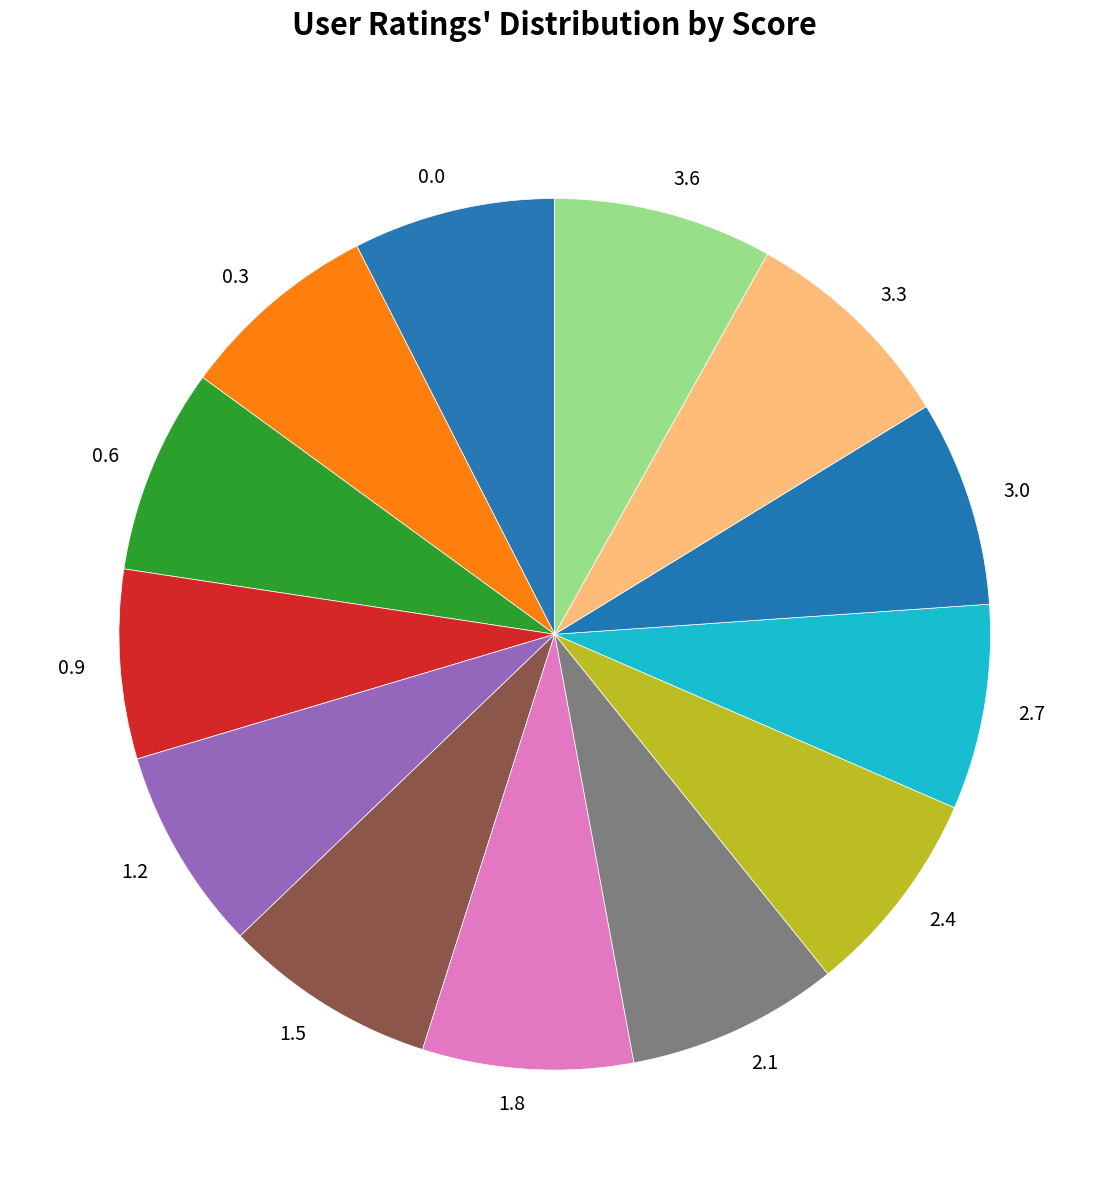

Does 0.6 represent more than half of the total?

No